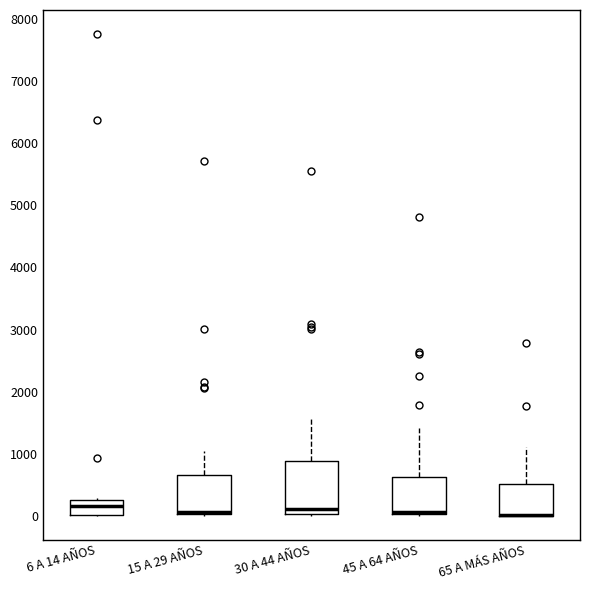

Where does the upper whisker of the box for 45 A 64 AÑOS end on the y-axis? The values are not printed on the chart, so give them approximately, as read against the axis.

1400